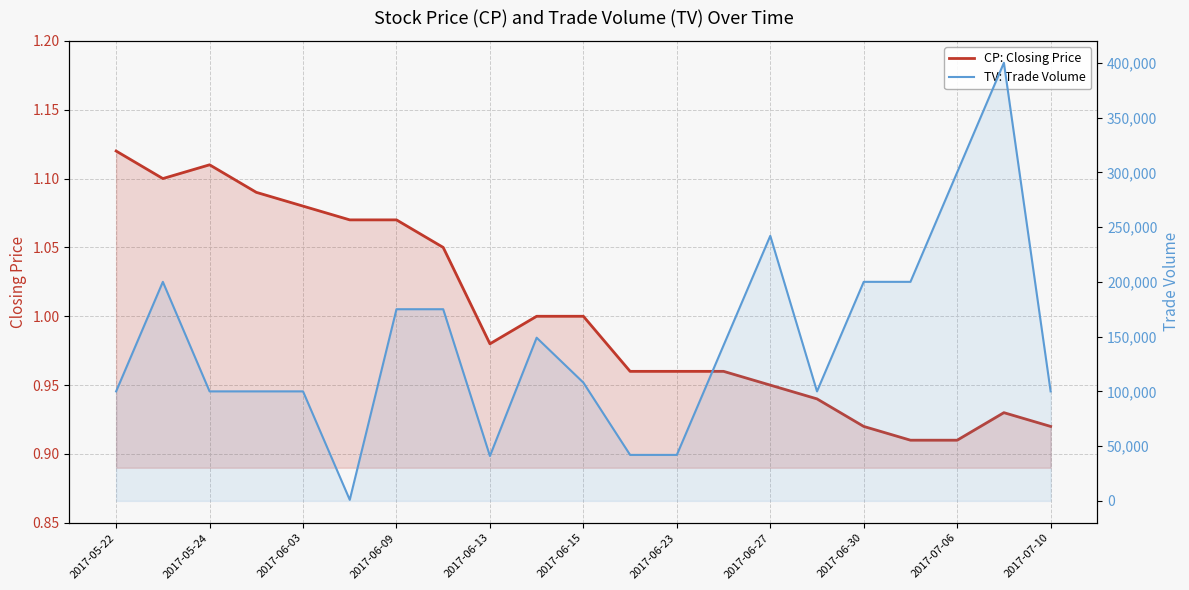

What is the minimum value for CP: Closing Price?

0.9